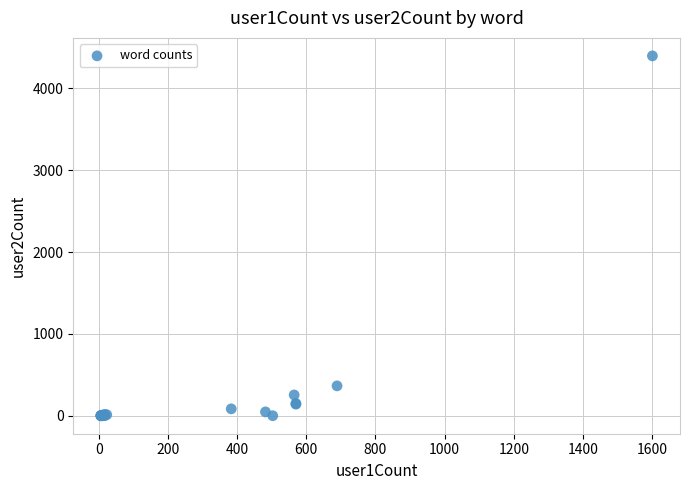

What Y value in the scatter plot is closest to 2199?

365